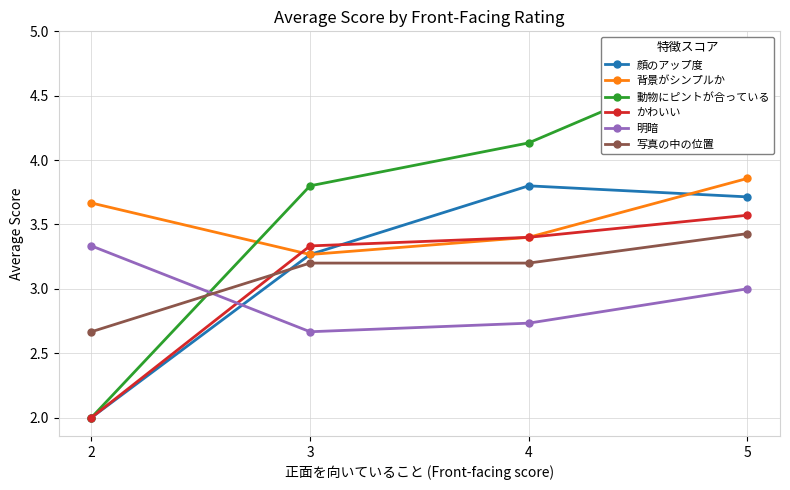

What is the average value of the 動物にピントが合っている series?

3.7